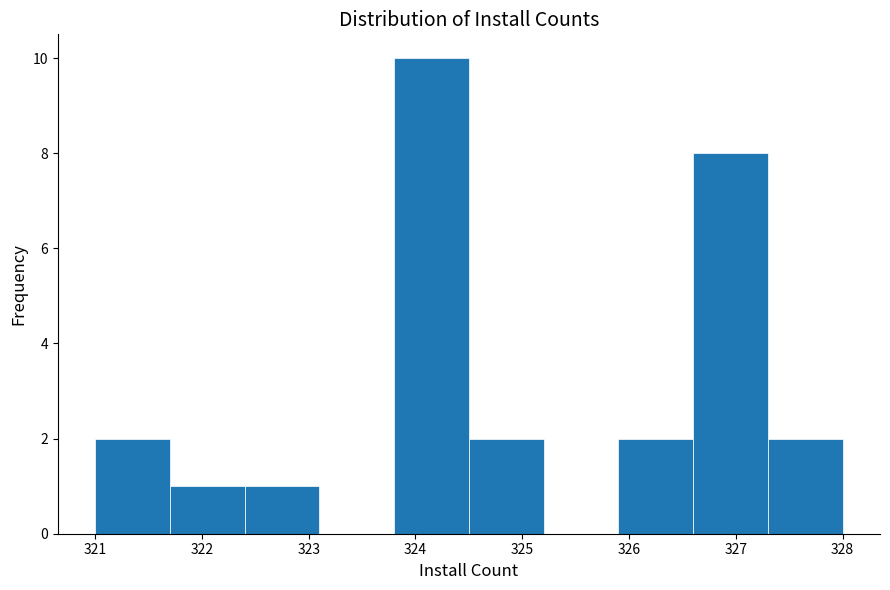

Over which range of the x-axis is the bar tallest?

323.8 to 324.5